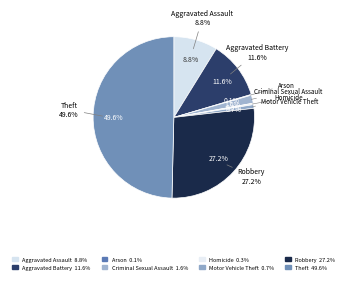

What is the smallest slice in the pie chart?

Arson